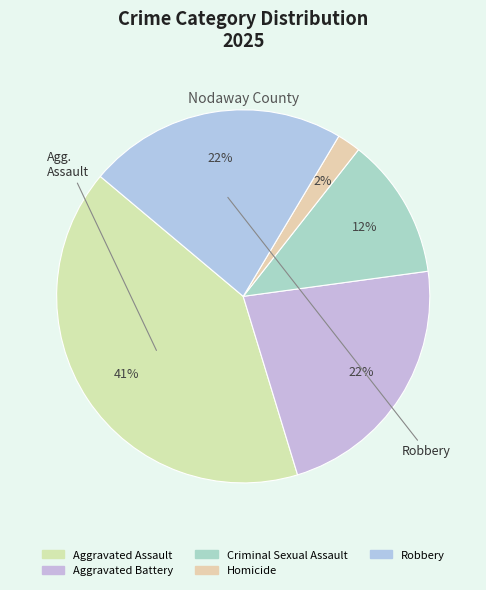

The Criminal Sexual Assault slice represents 12% of the pie. True or false?

True